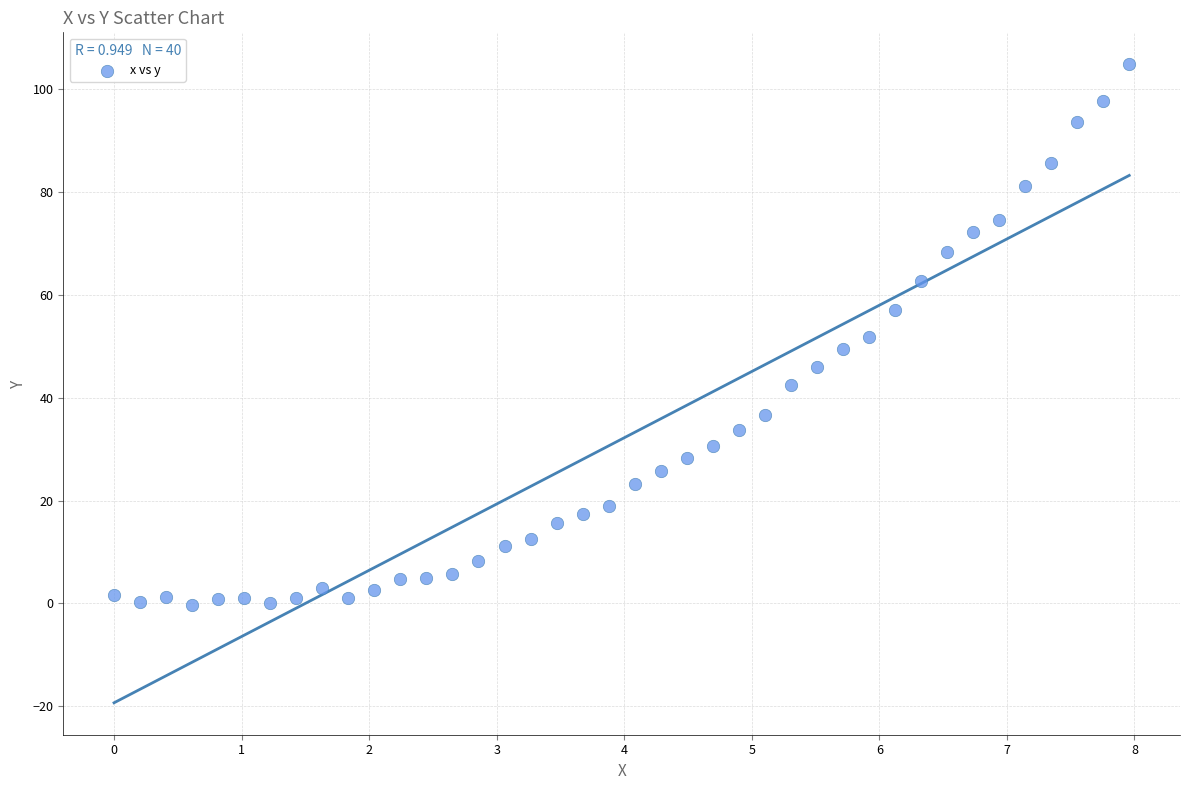

What is the range of X values (max minus min)?

8.0